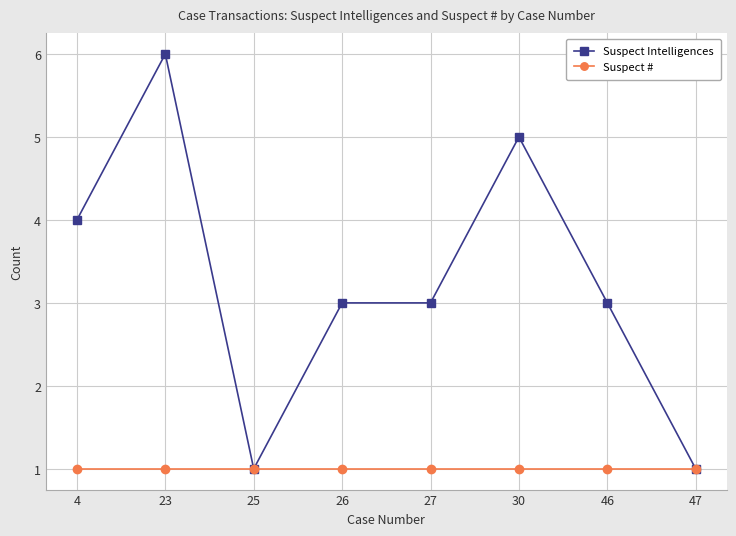

Rank the series by their average value, from highest to lowest.

Suspect Intelligences, Suspect #